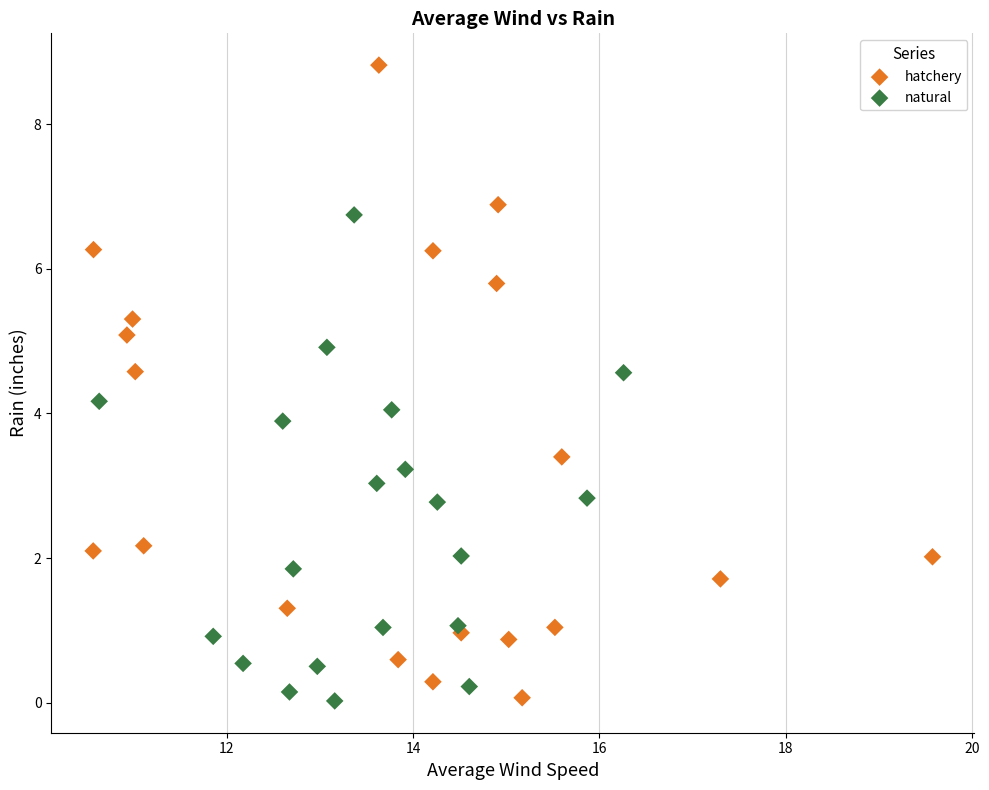

What are all the series names shown in the legend?

hatchery, natural